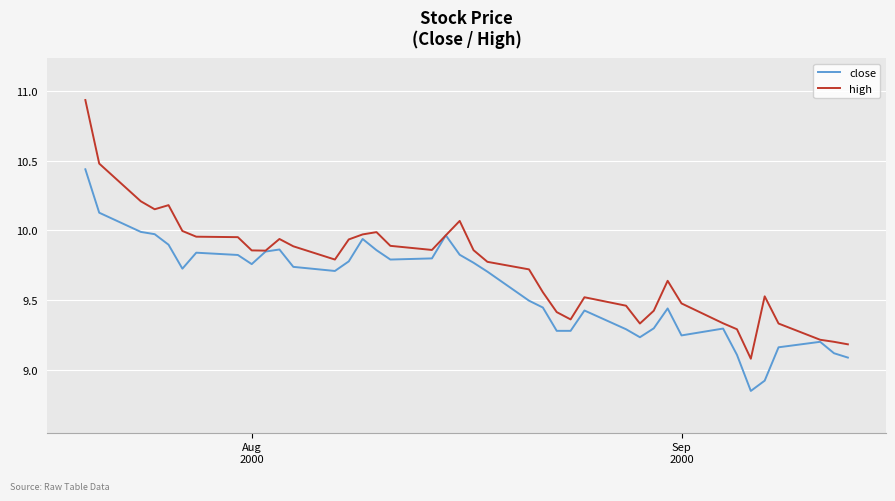

List the series in order of their overall mean, highest first.

high, close